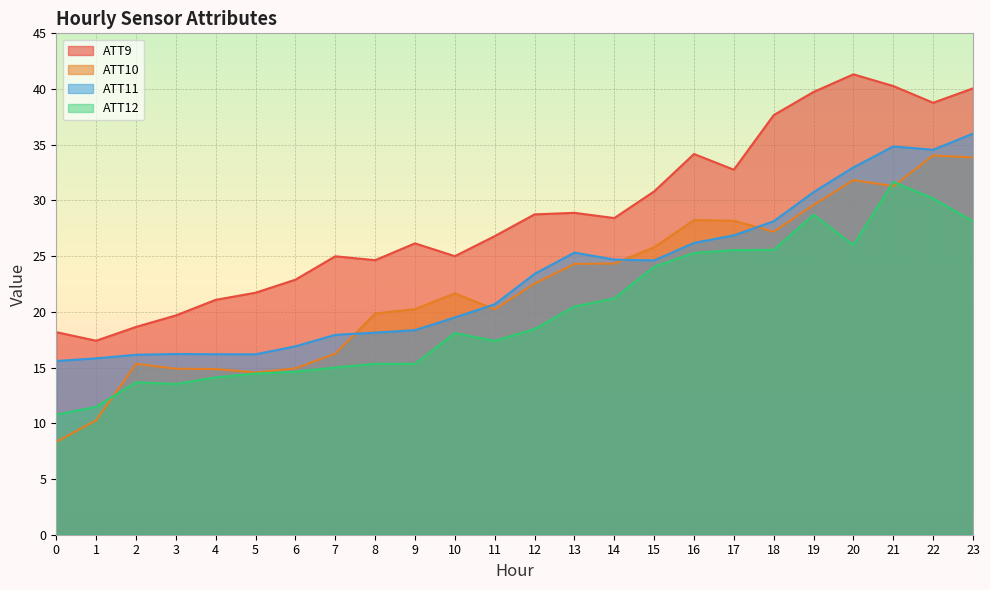

What are all the series names shown in the legend?

ATT9, ATT10, ATT11, ATT12